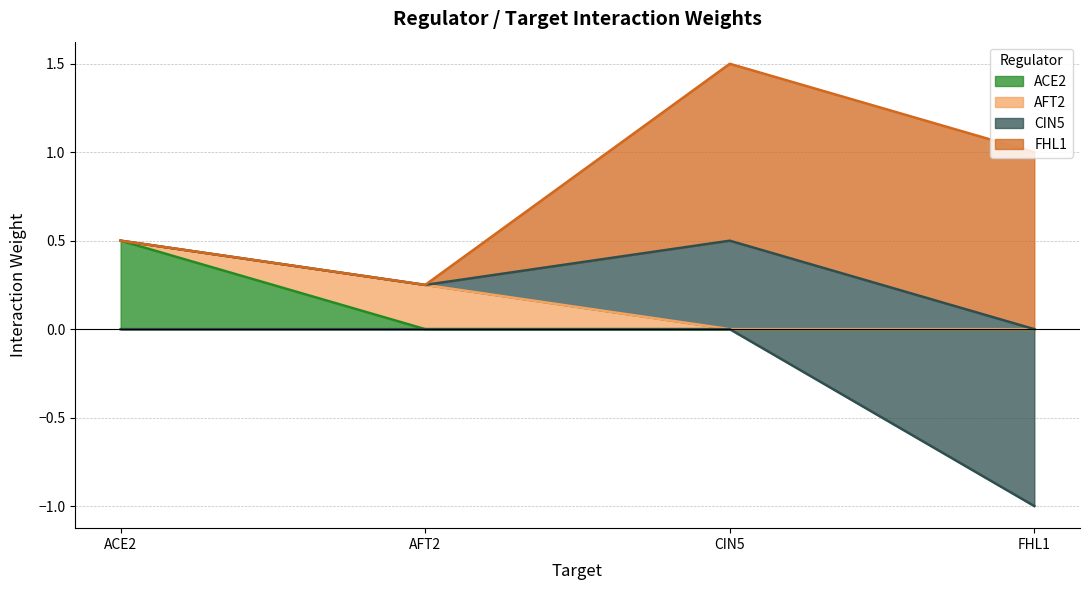

Which series has the widest spread of values?

CIN5